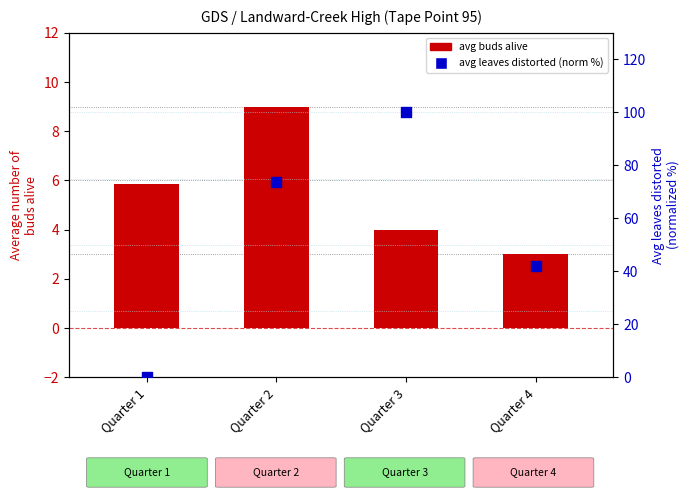

What is the total value across all series at Quarter 2?

82.7